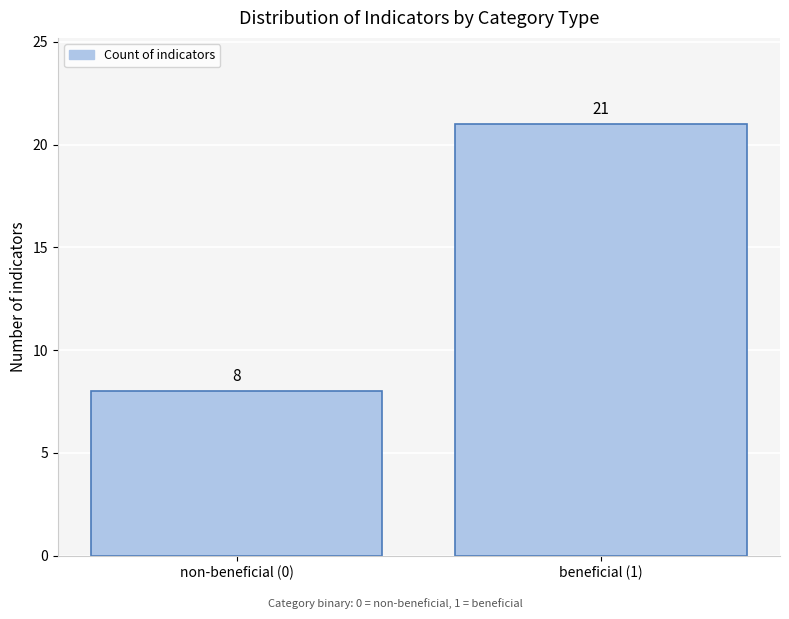

Reading right to left, list all the values displayed in this chart.

21	8